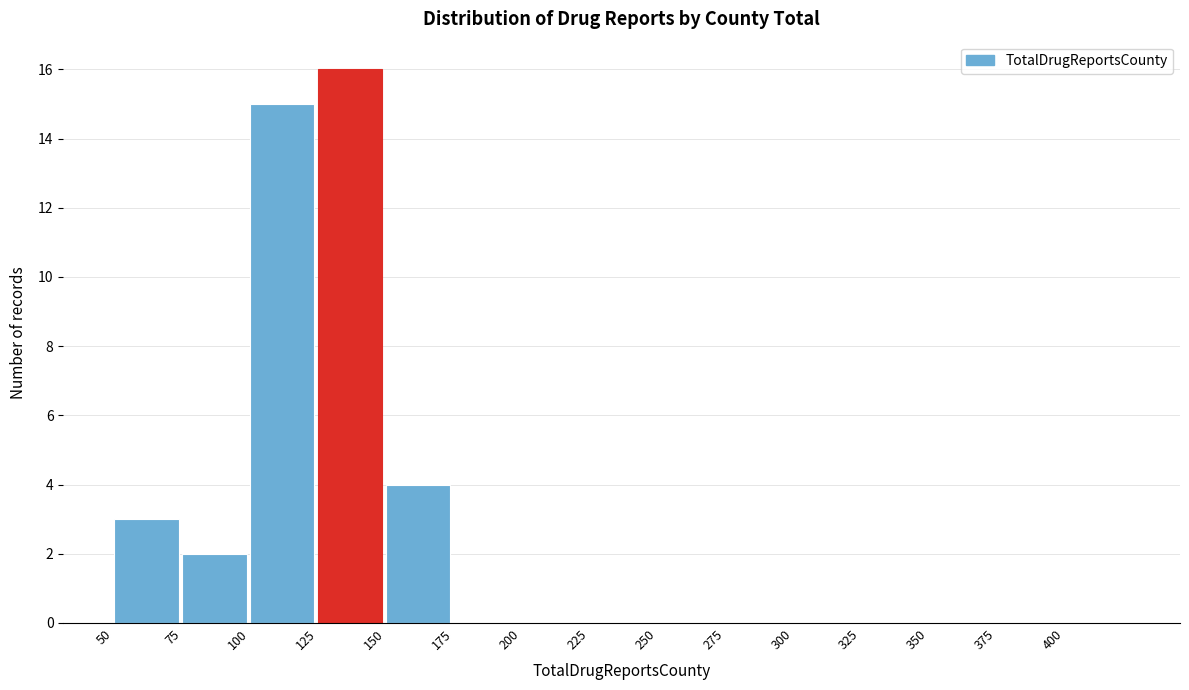

How tall is the bar that spans 150 to 175 on the x-axis? The values are not printed on the chart, so give them approximately, as read against the axis.

4